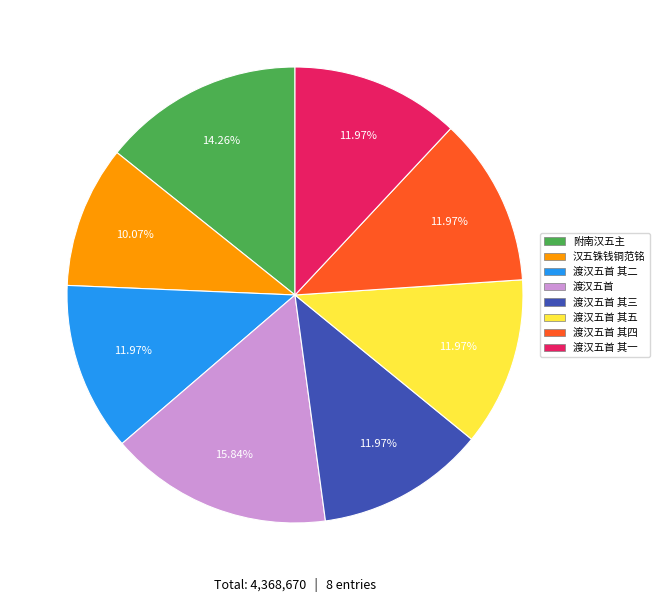

Is there a majority slice in this chart?

No